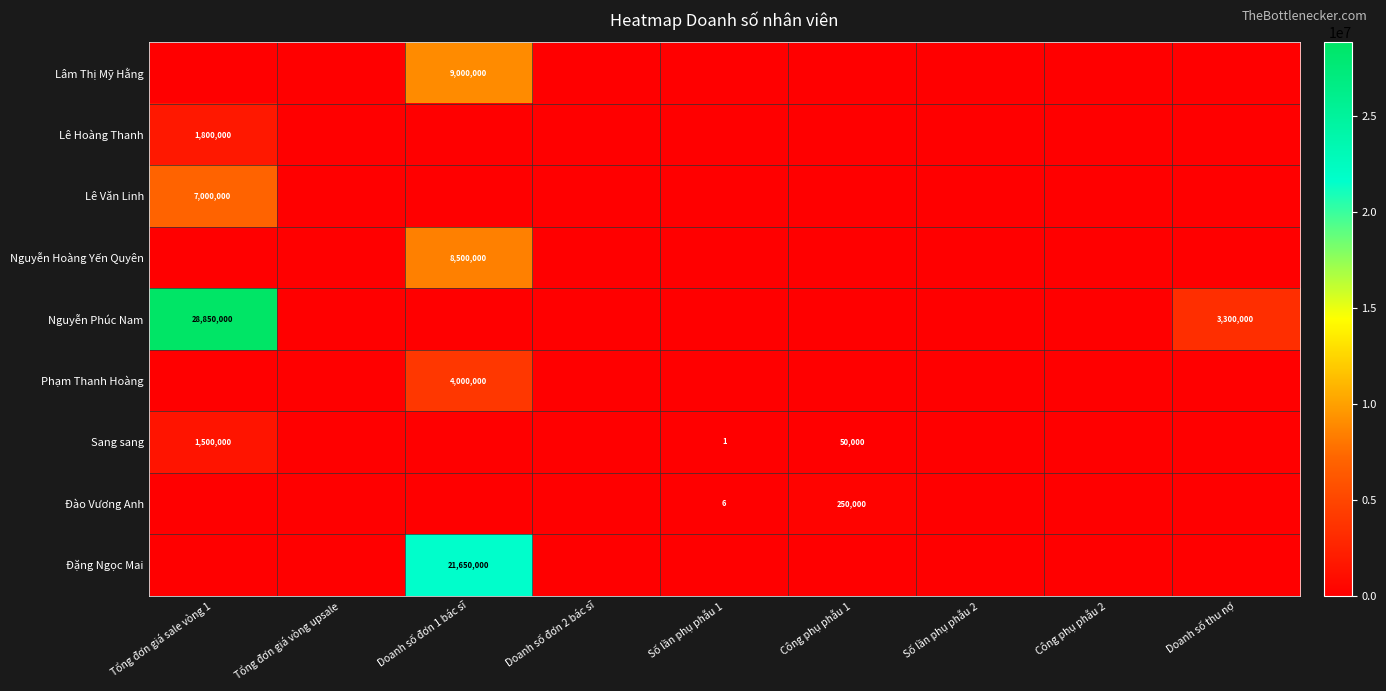

Is it true that Phạm Thanh Hoàng equals 0 at Số lần phụ phẫu 2?

True